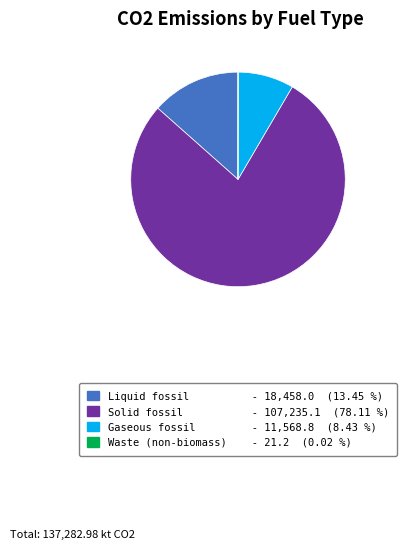

Is there any slice that represents more than half of the pie?

Yes